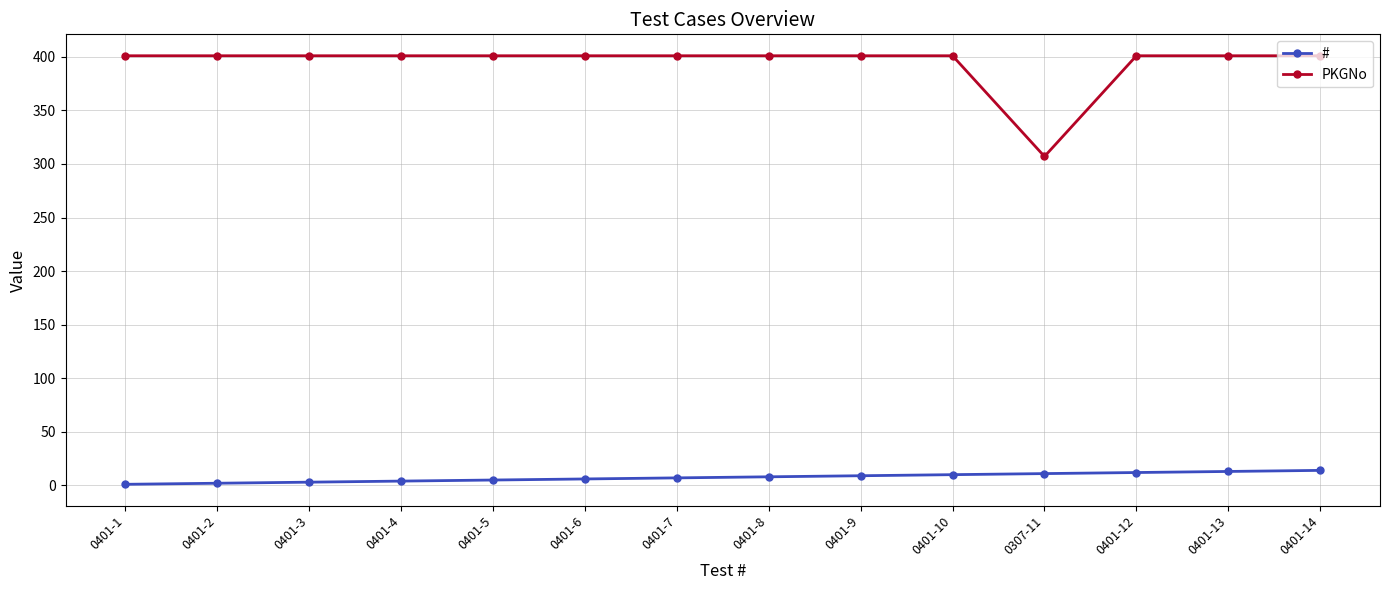

At 0401-3, list the series in order from largest to smallest.

PKGNo, #